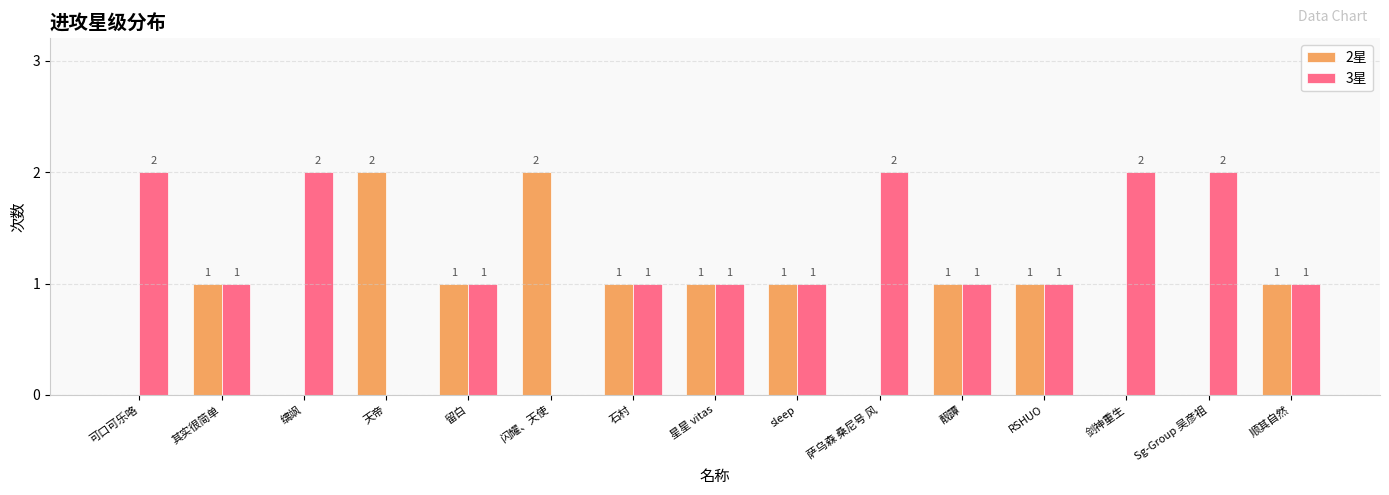

True or false: 2星 has a value of 0 at 可口可乐咯.

True